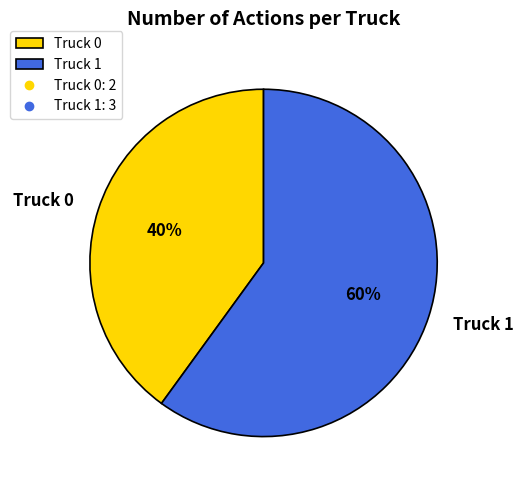

The Truck 0 slice represents 40% of the pie. True or false?

True